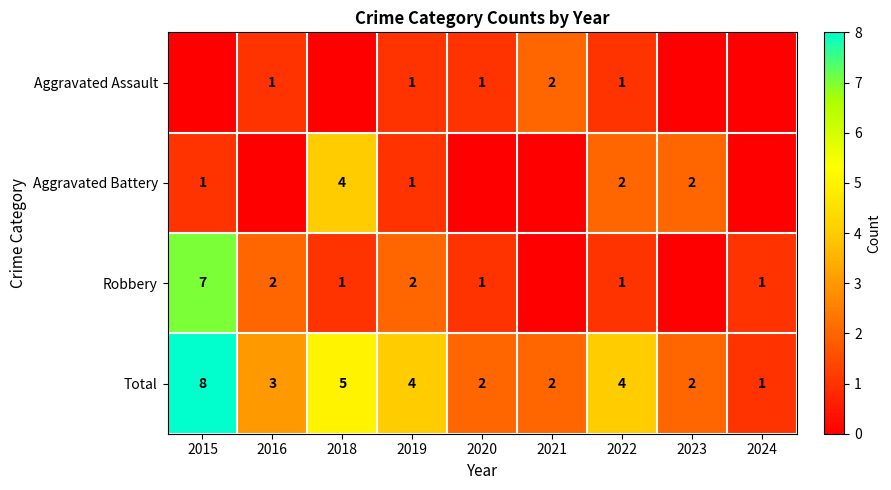

Is the value of Aggravated Assault at 2022 greater than the value of Total at 2018?

No